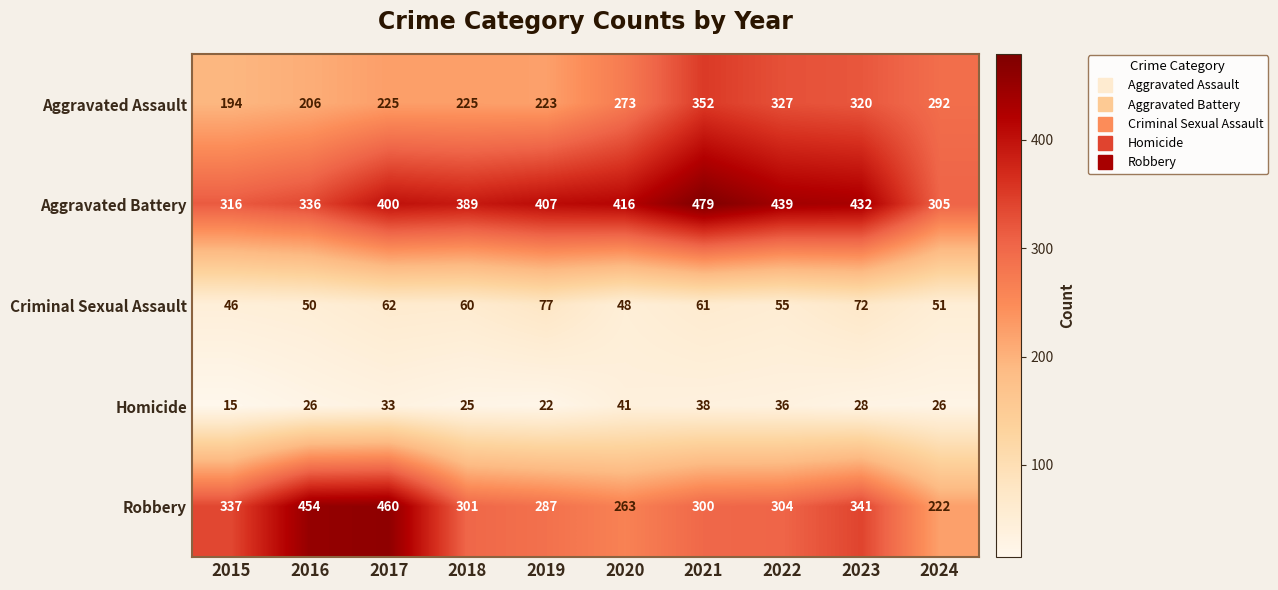

The value of Robbery at 2018 is 206. True or false?

False